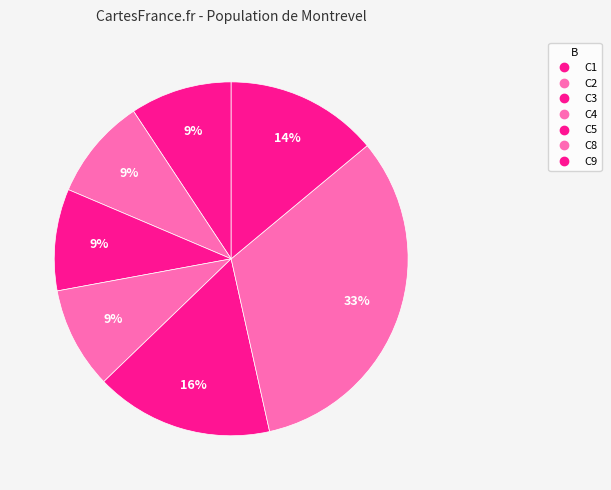

The C4 slice represents 9% of the pie. True or false?

True